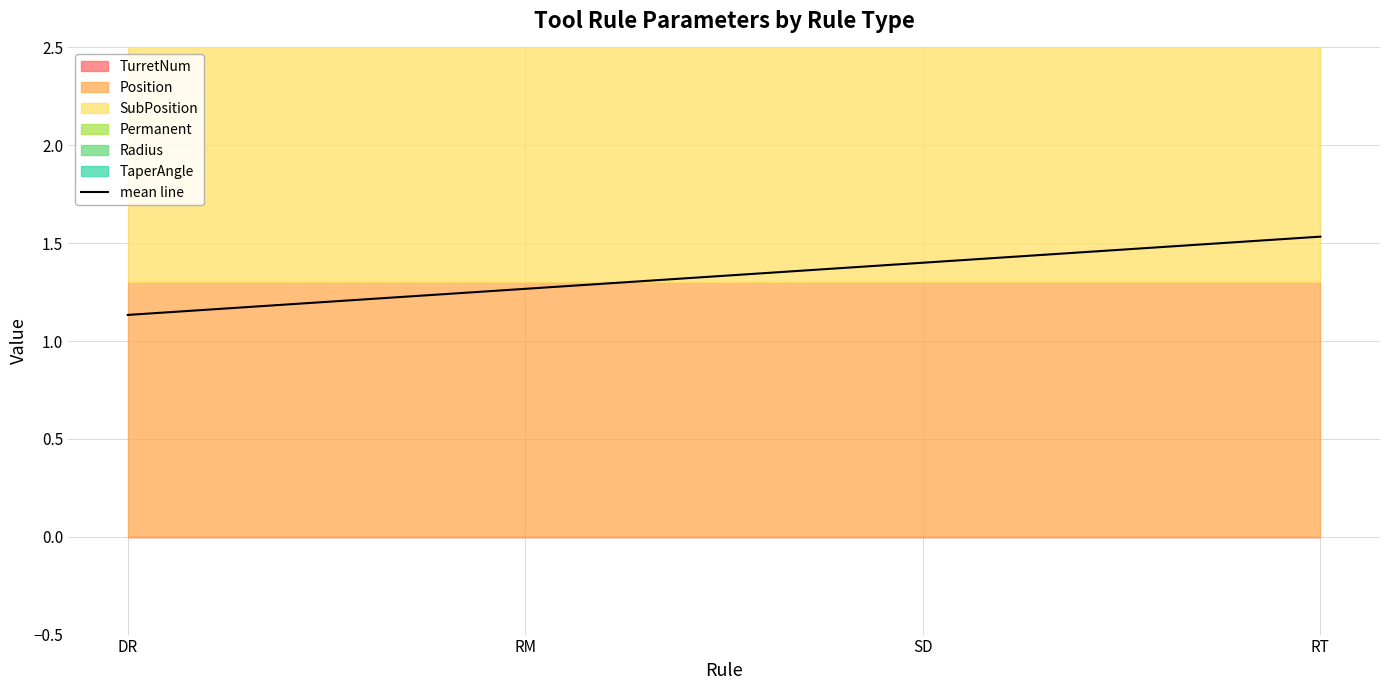

At which category does the chart reach its minimum across all series?

DR